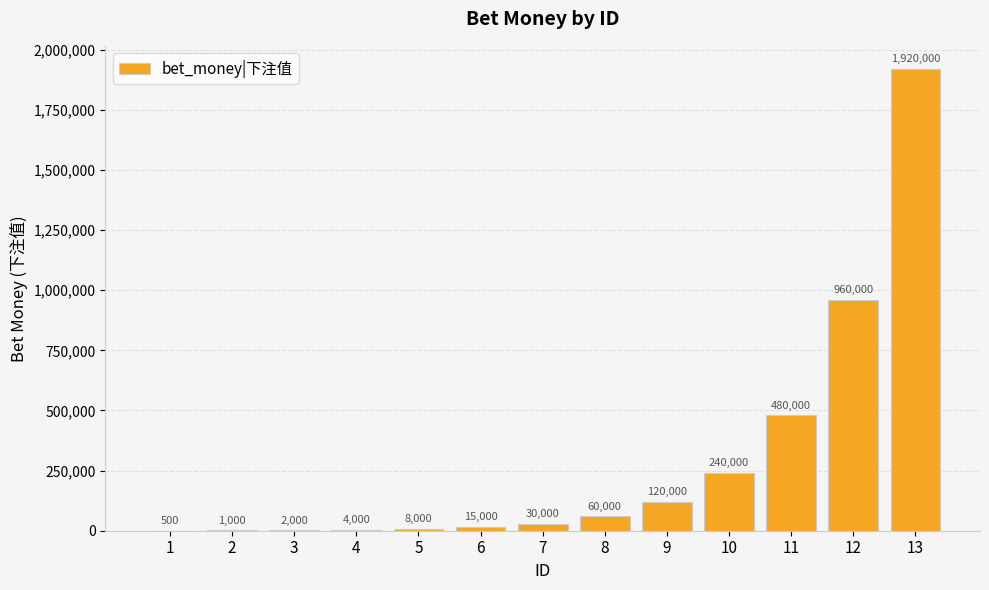

What is the change in value from 7 to 11?

+450000